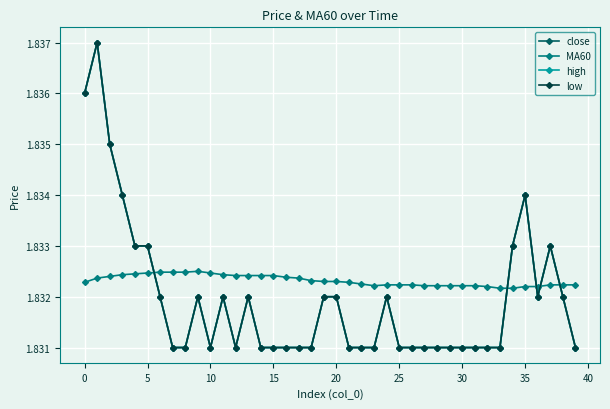

Which category has the lowest value in the MA60 series?

33